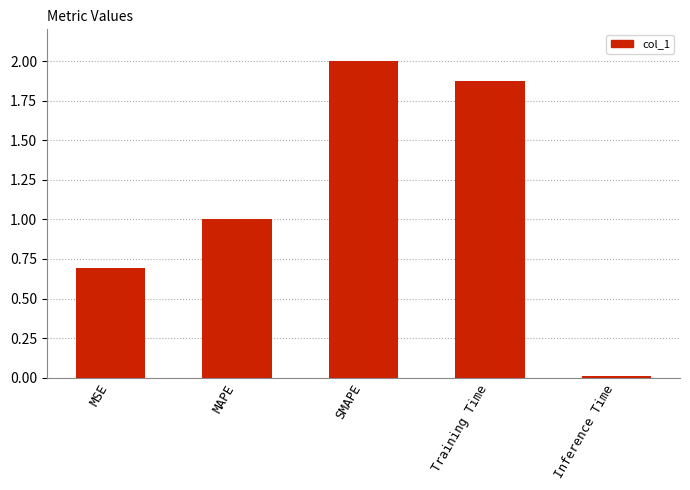

What is the maximum value shown in the chart?

2.0